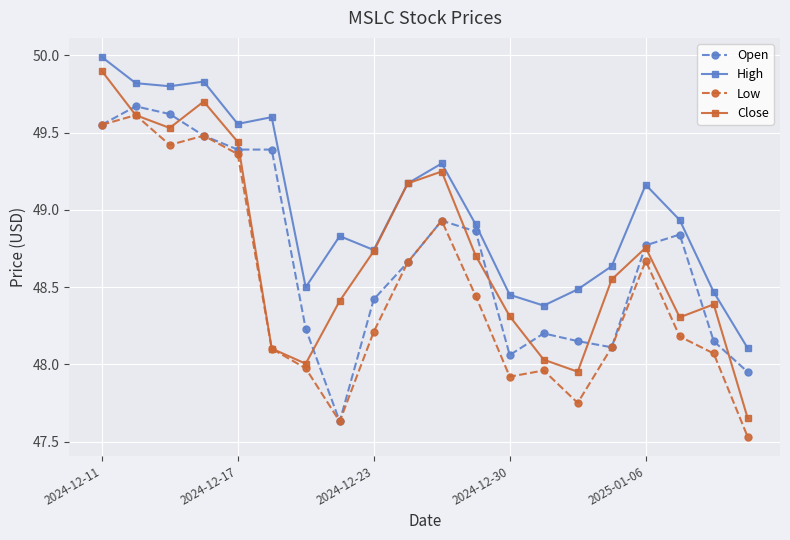

At how many categories does at least one series exceed 49?

9